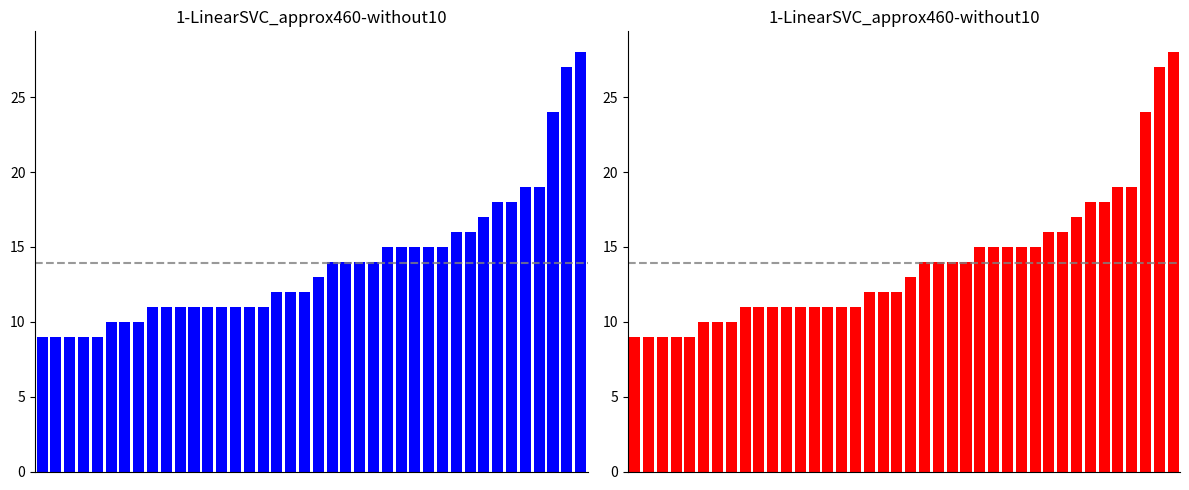

True or false: the data shows 22 at 22.

False